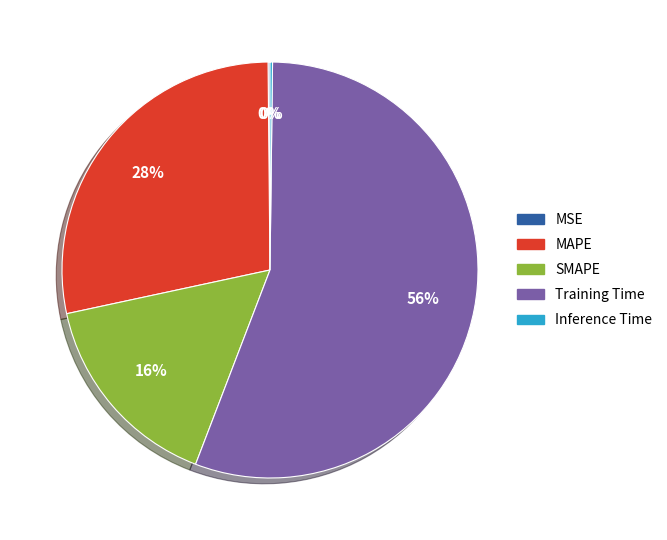

Which slice represents more than half of the pie?

Training Time